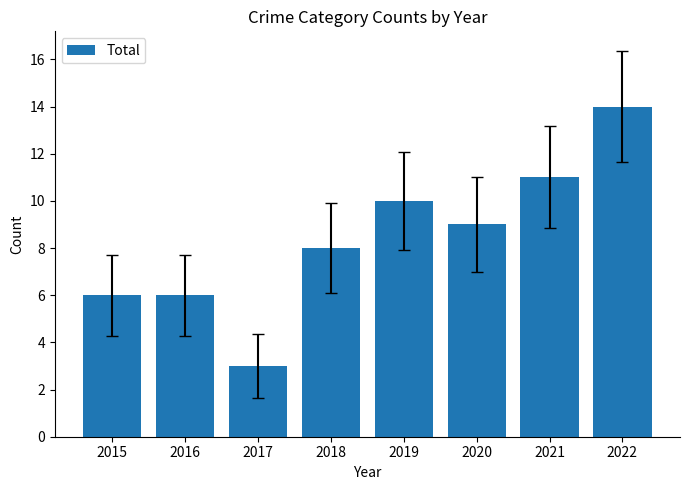

What is the sum of all values?

67